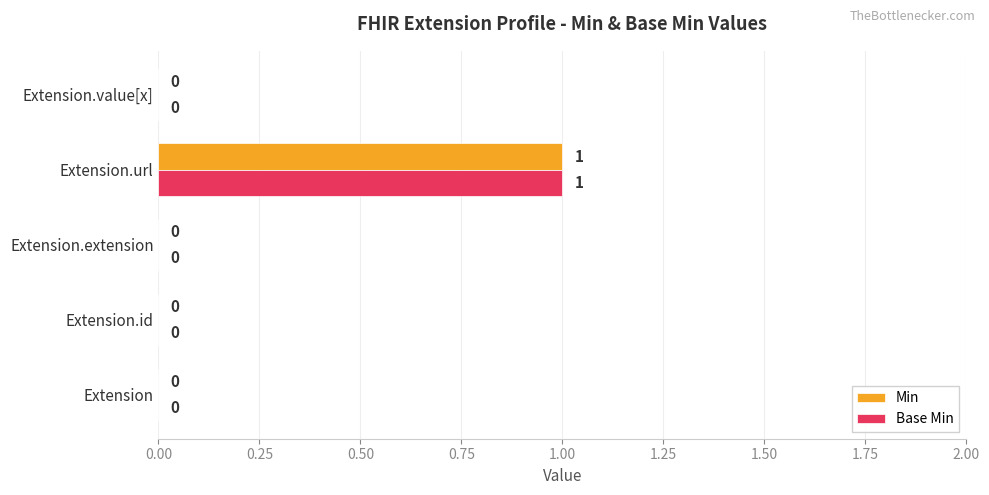

Is the value of Base Min at Extension.url greater than the value of Min at Extension.id?

Yes